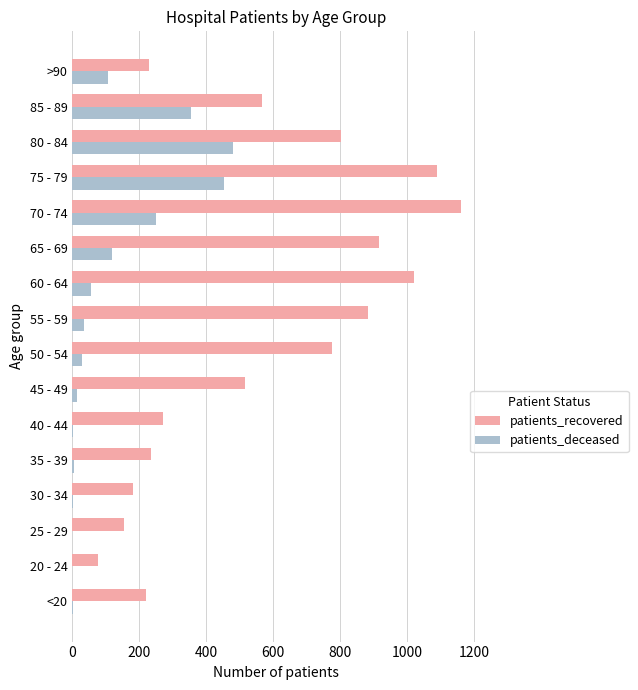

How many series are shown in this chart?

2